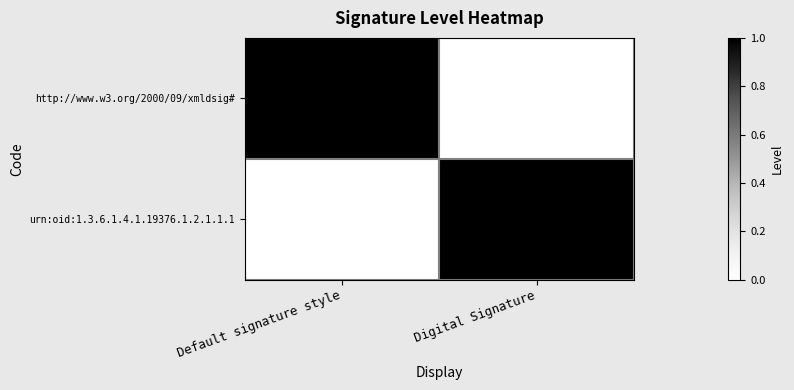

Reading left to right, transcribe all the data shown in this chart.

http://www.w3.org/2000/09/xmldsig#: Default signature style=1	Digital Signature=0
urn:oid:1.3.6.1.4.1.19376.1.2.1.1.1: Default signature style=0	Digital Signature=1